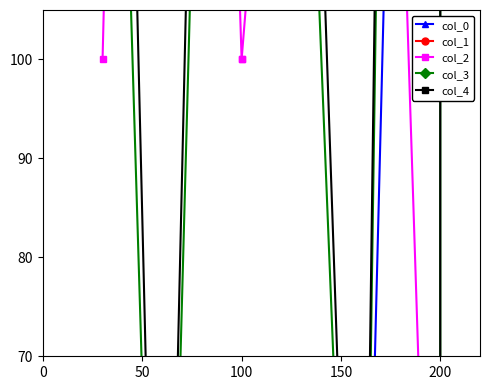

What are all the series names shown in the legend?

col_0, col_1, col_2, col_3, col_4